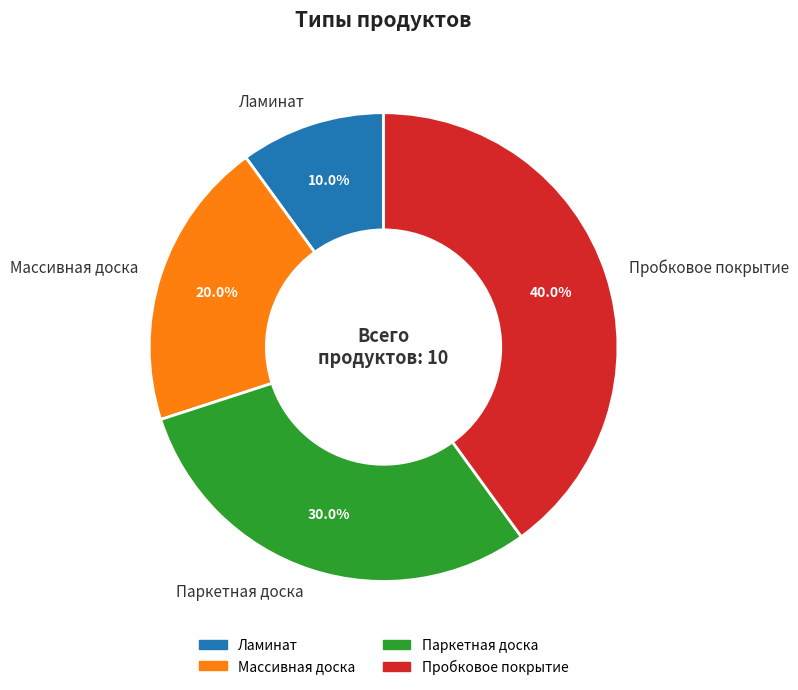

The Пробковое покрытие slice represents 26% of the pie. True or false?

False